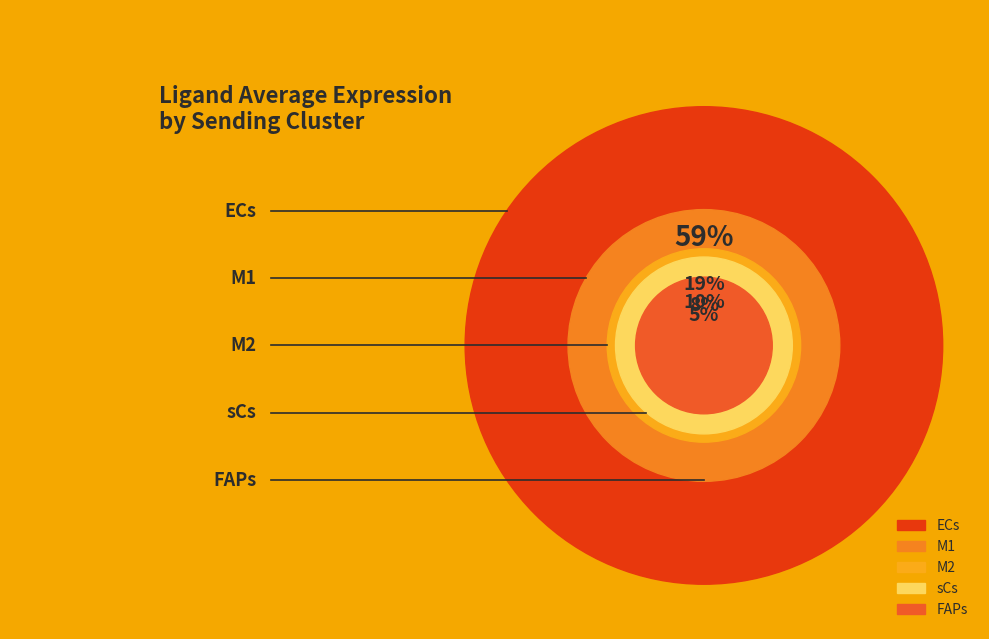

How many slices are in this pie chart?

5